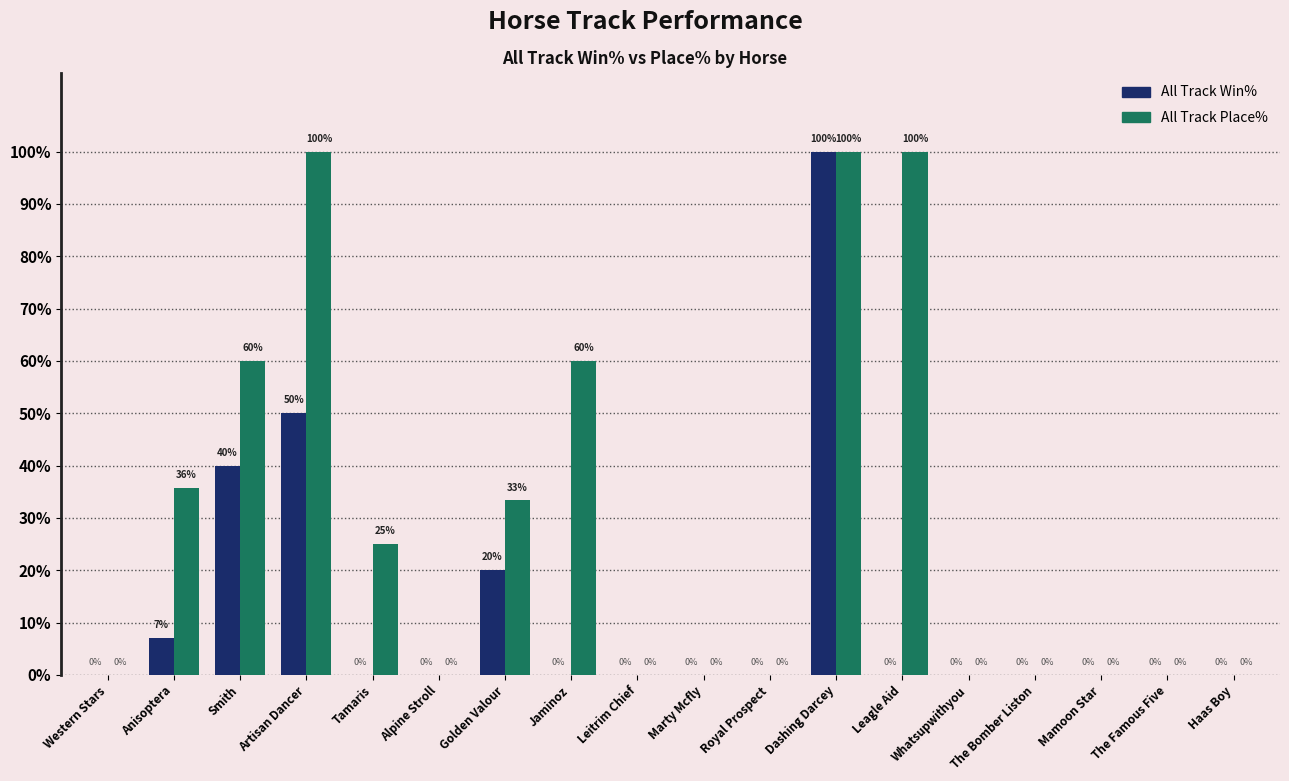

Does the chart contain stacked bars?

No